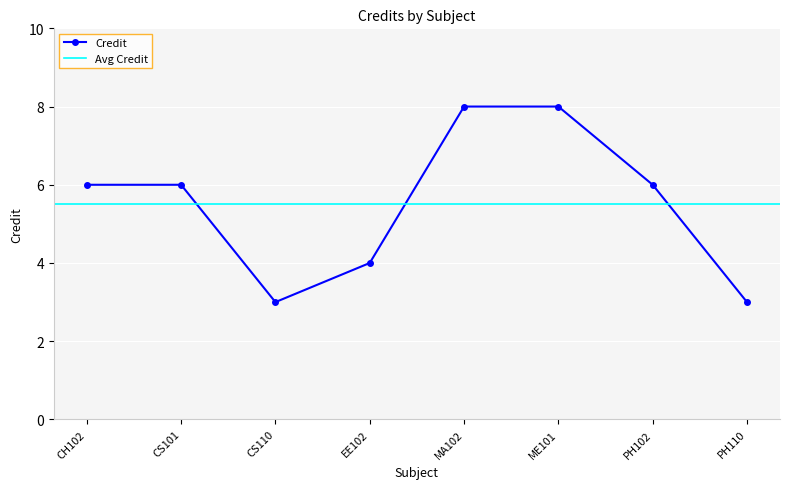

Between CS110 and PH110, which is larger?

CS110